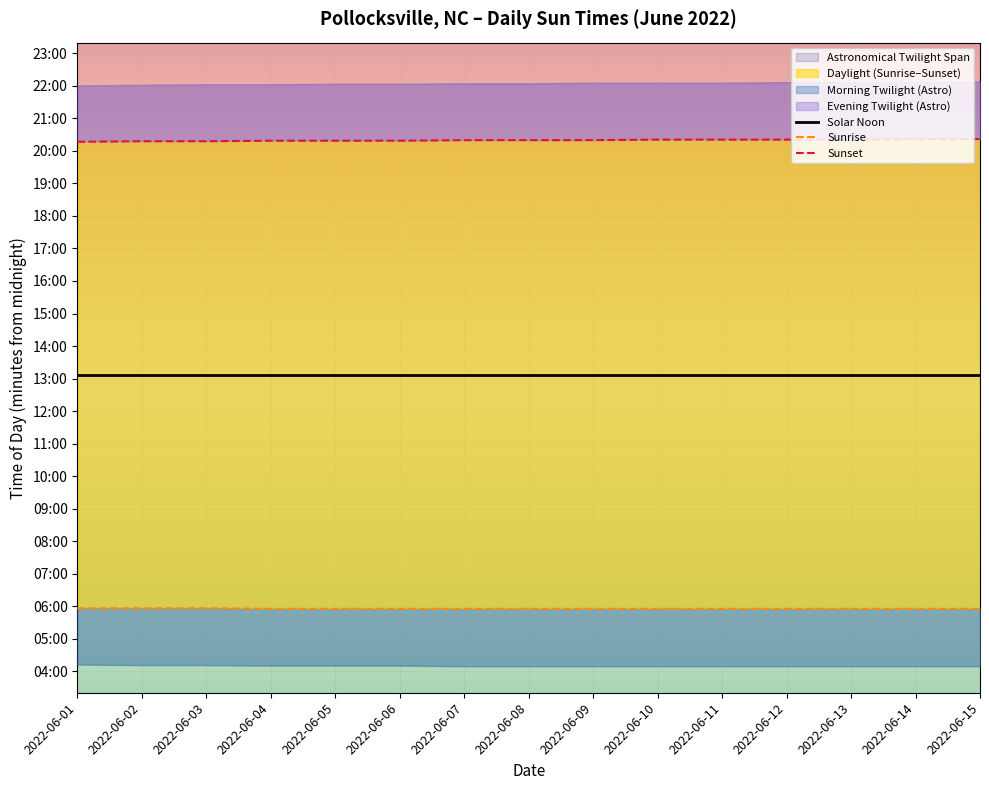

True or false: Solar Noon and Sunset intersect in this chart.

False